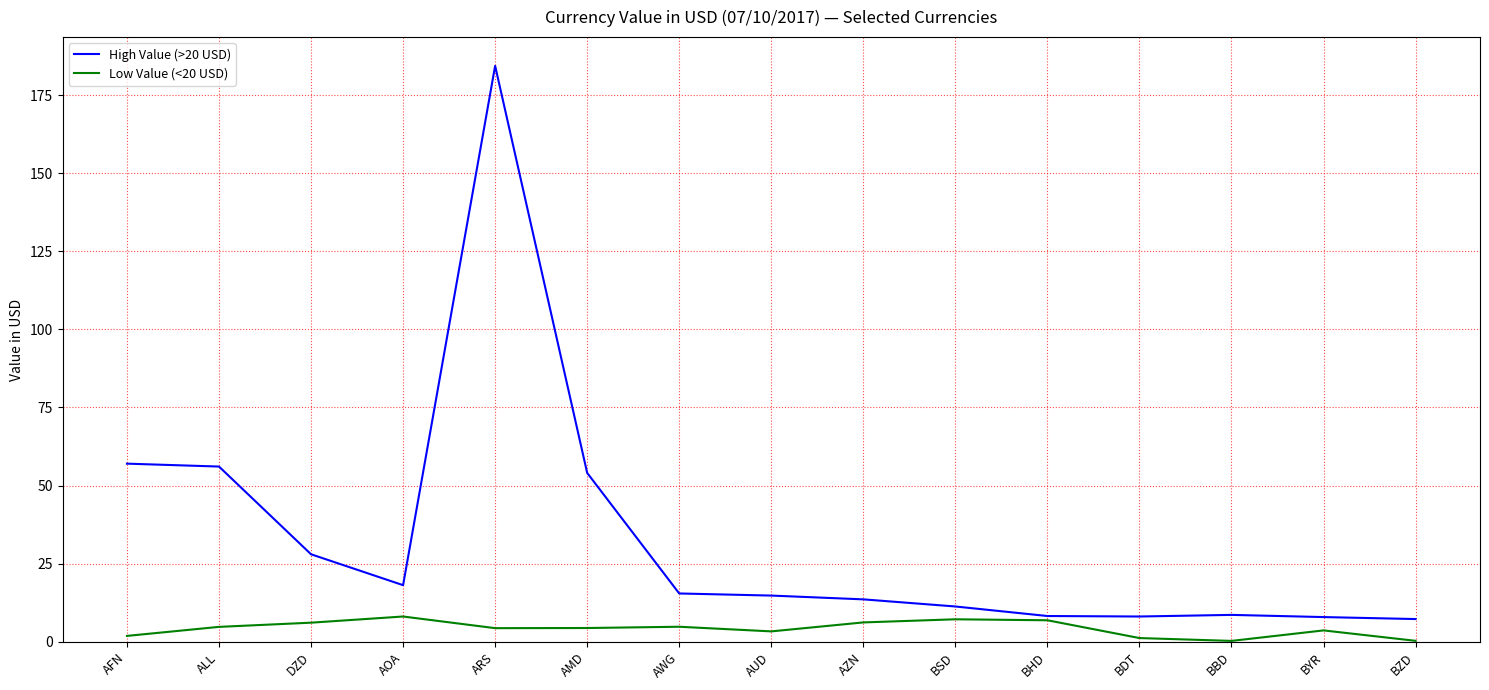

The value of Low Value (<20 USD) at AZN is 6.2. True or false?

True